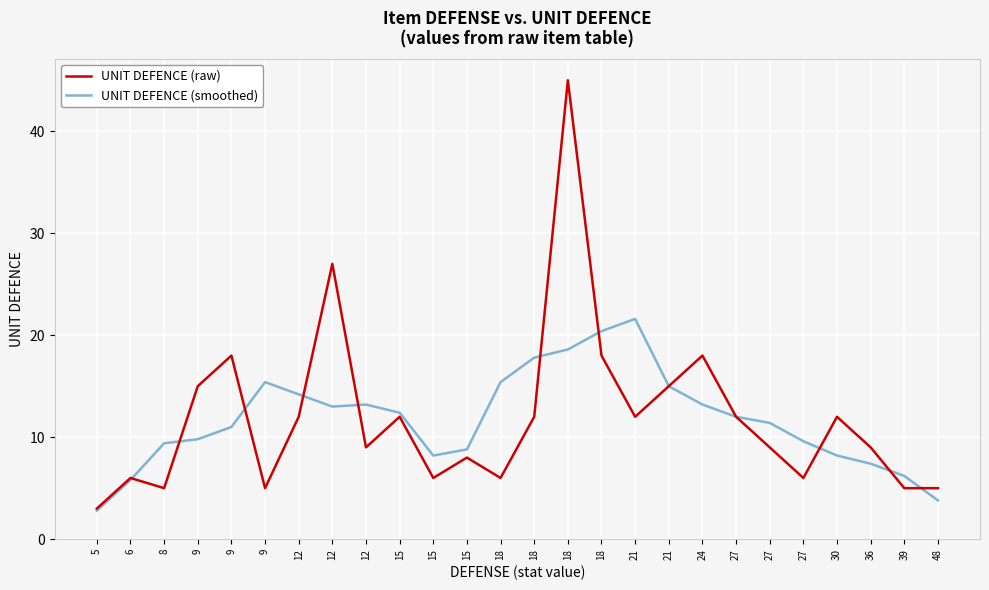

Which label corresponds to the largest value in the chart?

18